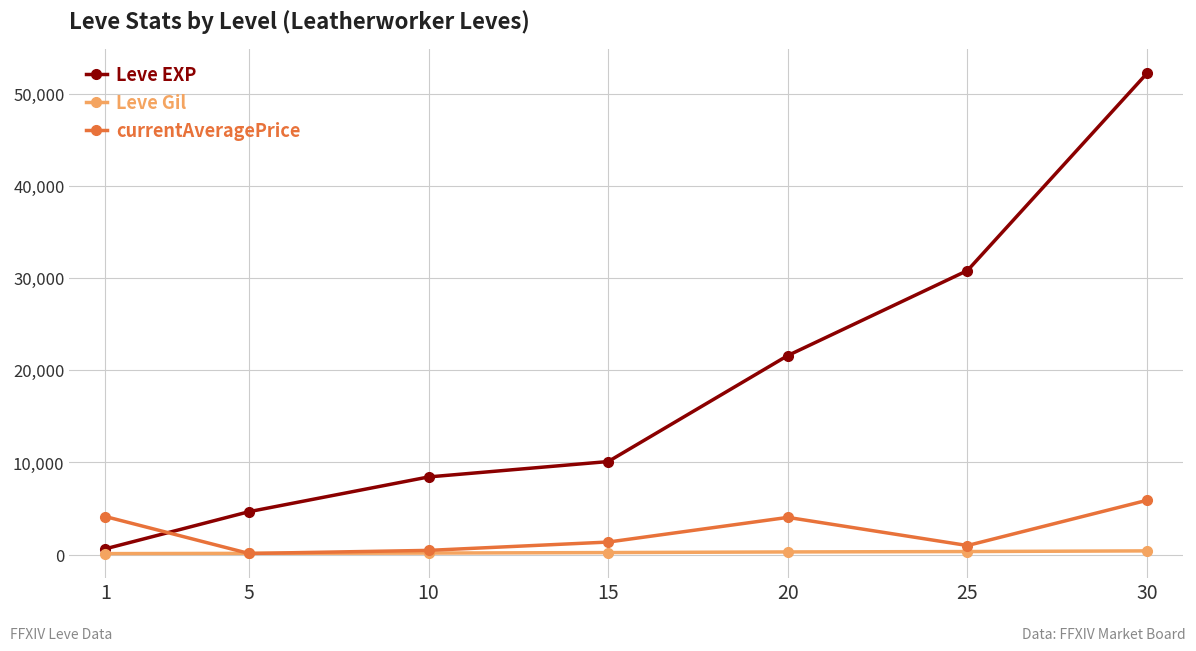

True or false: Leve EXP and Leve Gil cross at least once.

False